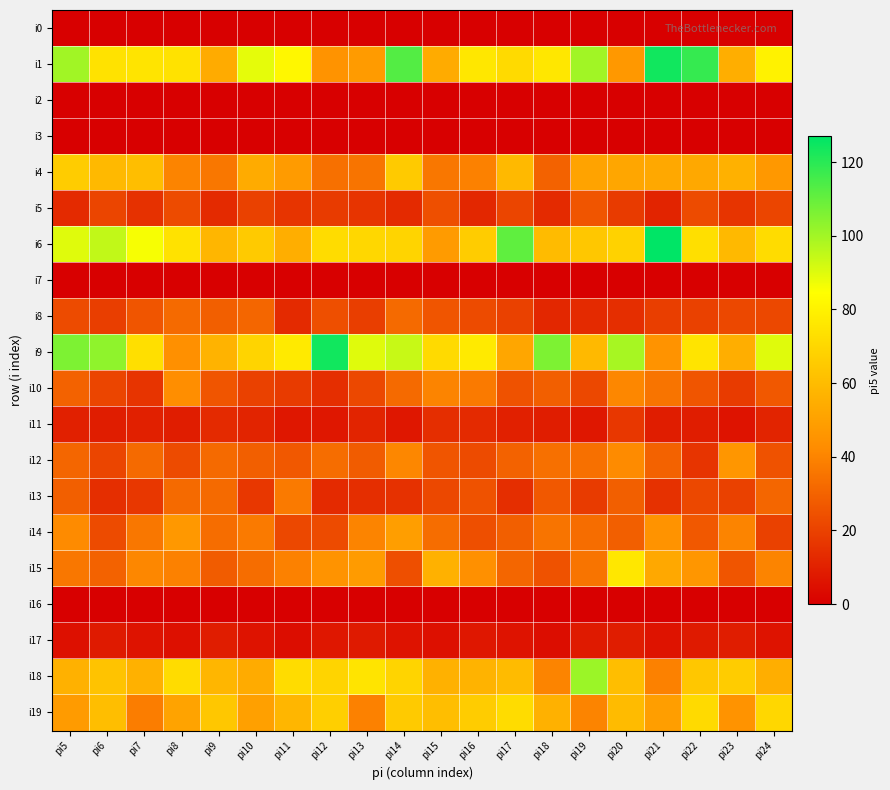

Reading left to right, transcribe all the data shown in this chart.

i0: pi5=0	pi6=0	pi7=0	pi8=0	pi9=0	pi10=0	pi11=0	pi12=0	pi13=0	pi14=0	pi15=0	pi16=0	pi17=0	pi18=0	pi19=0	pi20=0	pi21=0	pi22=0	pi23=0	pi24=0
i1: pi5=100	pi6=74	pi7=75	pi8=74	pi9=54	pi10=89	pi11=82	pi12=45	pi13=48	pi14=113	pi15=54	pi16=76	pi17=71	pi18=76	pi19=100	pi20=47	pi21=124	pi22=118	pi23=55	pi24=80
i2: pi5=0	pi6=0	pi7=0	pi8=0	pi9=0	pi10=0	pi11=0	pi12=0	pi13=0	pi14=0	pi15=0	pi16=0	pi17=0	pi18=0	pi19=0	pi20=0	pi21=0	pi22=0	pi23=0	pi24=0
i3: pi5=0	pi6=0	pi7=0	pi8=0	pi9=0	pi10=0	pi11=0	pi12=0	pi13=0	pi14=0	pi15=0	pi16=0	pi17=0	pi18=0	pi19=0	pi20=0	pi21=0	pi22=0	pi23=0	pi24=0
i4: pi5=66	pi6=59	pi7=61	pi8=40	pi9=36	pi10=54	pi11=48	pi12=34	pi13=35	pi14=65	pi15=36	pi16=39	pi17=59	pi18=30	pi19=51	pi20=52	pi21=53	pi22=53	pi23=56	pi24=47
i5: pi5=13	pi6=21	pi7=15	pi8=23	pi9=13	pi10=20	pi11=16	pi12=18	pi13=16	pi14=13	pi15=24	pi16=12	pi17=21	pi18=13	pi19=26	pi20=18	pi21=11	pi22=23	pi23=16	pi24=21
i6: pi5=90	pi6=95	pi7=86	pi8=74	pi9=58	pi10=65	pi11=55	pi12=72	pi13=70	pi14=69	pi15=48	pi16=66	pi17=111	pi18=60	pi19=64	pi20=68	pi21=127	pi22=73	pi23=59	pi24=72
i7: pi5=0	pi6=0	pi7=0	pi8=0	pi9=0	pi10=0	pi11=0	pi12=0	pi13=0	pi14=0	pi15=0	pi16=0	pi17=0	pi18=0	pi19=0	pi20=0	pi21=0	pi22=0	pi23=0	pi24=0
i8: pi5=23	pi6=19	pi7=26	pi8=32	pi9=29	pi10=31	pi11=13	pi12=24	pi13=19	pi14=32	pi15=26	pi16=23	pi17=20	pi18=12	pi19=13	pi20=14	pi21=19	pi22=20	pi23=22	pi24=22
i9: pi5=106	pi6=103	pi7=73	pi8=44	pi9=57	pi10=69	pi11=77	pi12=124	pi13=90	pi14=94	pi15=71	pi16=77	pi17=52	pi18=106	pi19=59	pi20=99	pi21=45	pi22=75	pi23=55	pi24=90
i10: pi5=30	pi6=21	pi7=16	pi8=43	pi9=26	pi10=20	pi11=18	pi12=14	pi13=22	pi14=32	pi15=40	pi16=37	pi17=25	pi18=29	pi19=22	pi20=41	pi21=35	pi22=26	pi23=18	pi24=27
i11: pi5=10	pi6=9	pi7=10	pi8=9	pi9=13	pi10=11	pi11=7	pi12=7	pi13=11	pi14=7	pi15=14	pi16=13	pi17=10	pi18=9	pi19=7	pi20=17	pi21=9	pi22=9	pi23=6	pi24=11
i12: pi5=31	pi6=21	pi7=32	pi8=23	pi9=32	pi10=29	pi11=27	pi12=33	pi13=28	pi14=41	pi15=26	pi16=23	pi17=30	pi18=34	pi19=34	pi20=42	pi21=30	pi22=16	pi23=46	pi24=25
i13: pi5=29	pi6=14	pi7=17	pi8=32	pi9=32	pi10=17	pi11=37	pi12=13	pi13=14	pi14=15	pi15=22	pi16=25	pi17=14	pi18=27	pi19=18	pi20=29	pi21=15	pi22=22	pi23=20	pi24=31
i14: pi5=42	pi6=23	pi7=36	pi8=47	pi9=33	pi10=37	pi11=22	pi12=23	pi13=40	pi14=49	pi15=33	pi16=24	pi17=29	pi18=35	pi19=33	pi20=29	pi21=45	pi22=27	pi23=40	pi24=20
i15: pi5=36	pi6=30	pi7=41	pi8=39	pi9=28	pi10=33	pi11=39	pi12=45	pi13=48	pi14=24	pi15=56	pi16=44	pi17=31	pi18=25	pi19=35	pi20=76	pi21=53	pi22=46	pi23=26	pi24=40
i16: pi5=0	pi6=0	pi7=0	pi8=0	pi9=0	pi10=0	pi11=0	pi12=0	pi13=0	pi14=0	pi15=0	pi16=0	pi17=0	pi18=0	pi19=0	pi20=0	pi21=0	pi22=0	pi23=0	pi24=0
i17: pi5=5	pi6=8	pi7=6	pi8=5	pi9=9	pi10=6	pi11=4	pi12=7	pi13=8	pi14=6	pi15=5	pi16=7	pi17=6	pi18=4	pi19=8	pi20=9	pi21=6	pi22=8	pi23=9	pi24=6
i18: pi5=56	pi6=63	pi7=56	pi8=72	pi9=58	pi10=54	pi11=72	pi12=69	pi13=75	pi14=69	pi15=56	pi16=57	pi17=60	pi18=40	pi19=101	pi20=61	pi21=39	pi22=64	pi23=66	pi24=55
i19: pi5=48	pi6=61	pi7=38	pi8=51	pi9=64	pi10=50	pi11=58	pi12=67	pi13=39	pi14=65	pi15=61	pi16=66	pi17=72	pi18=56	pi19=40	pi20=60	pi21=49	pi22=71	pi23=45	pi24=70